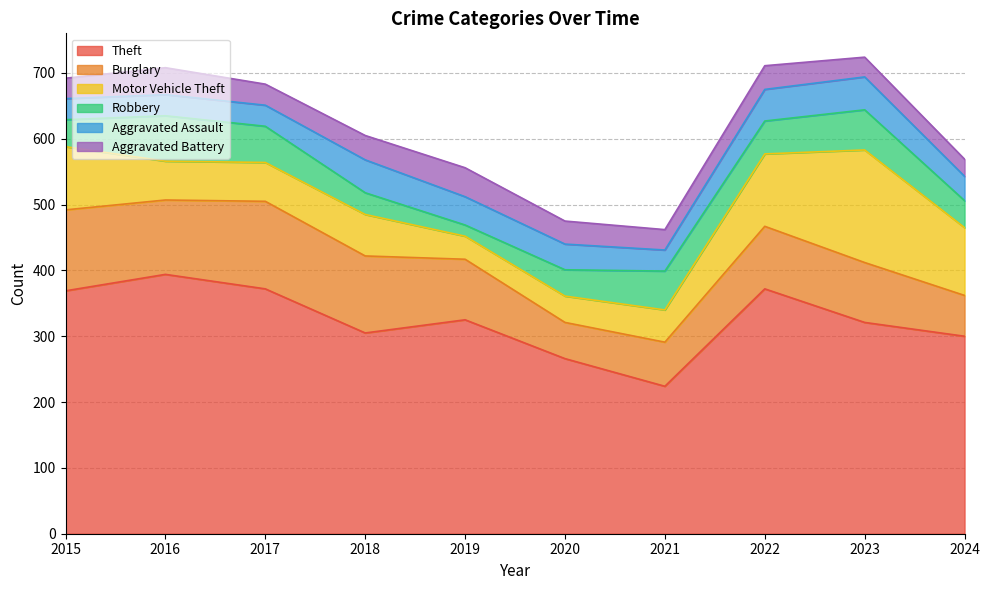

At which category is the sum across all series the highest?

2023